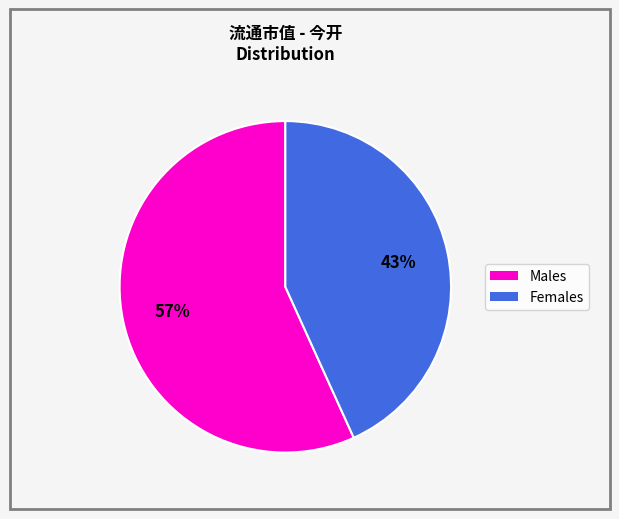

Does any single category account for the majority?

Yes